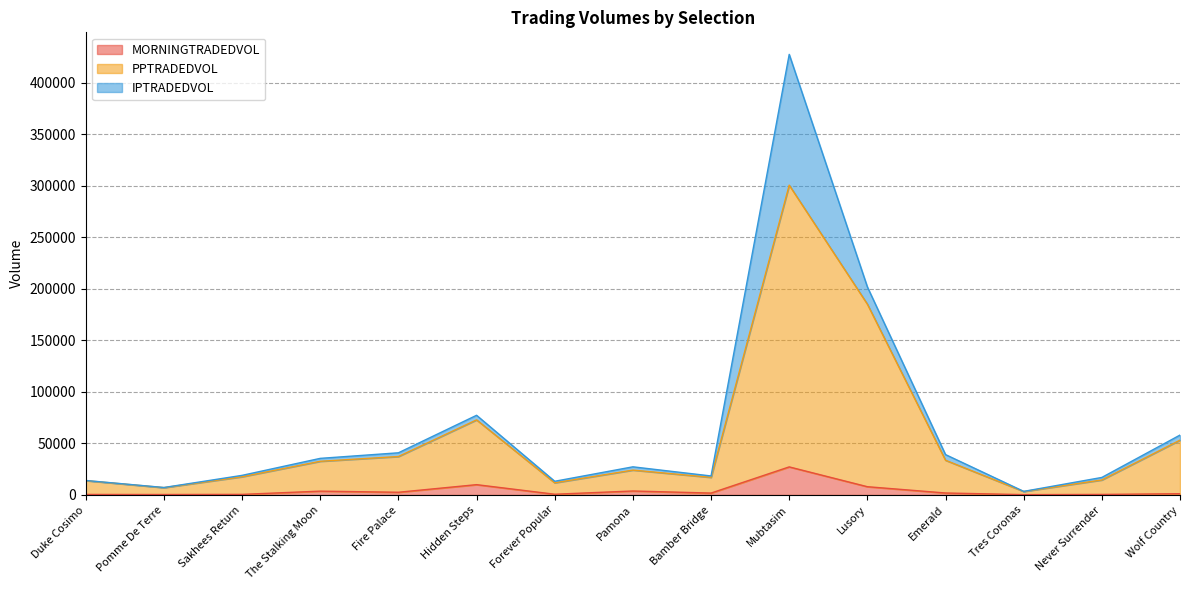

What are all the series names shown in the legend?

MORNINGTRADEDVOL, PPTRADEDVOL, IPTRADEDVOL